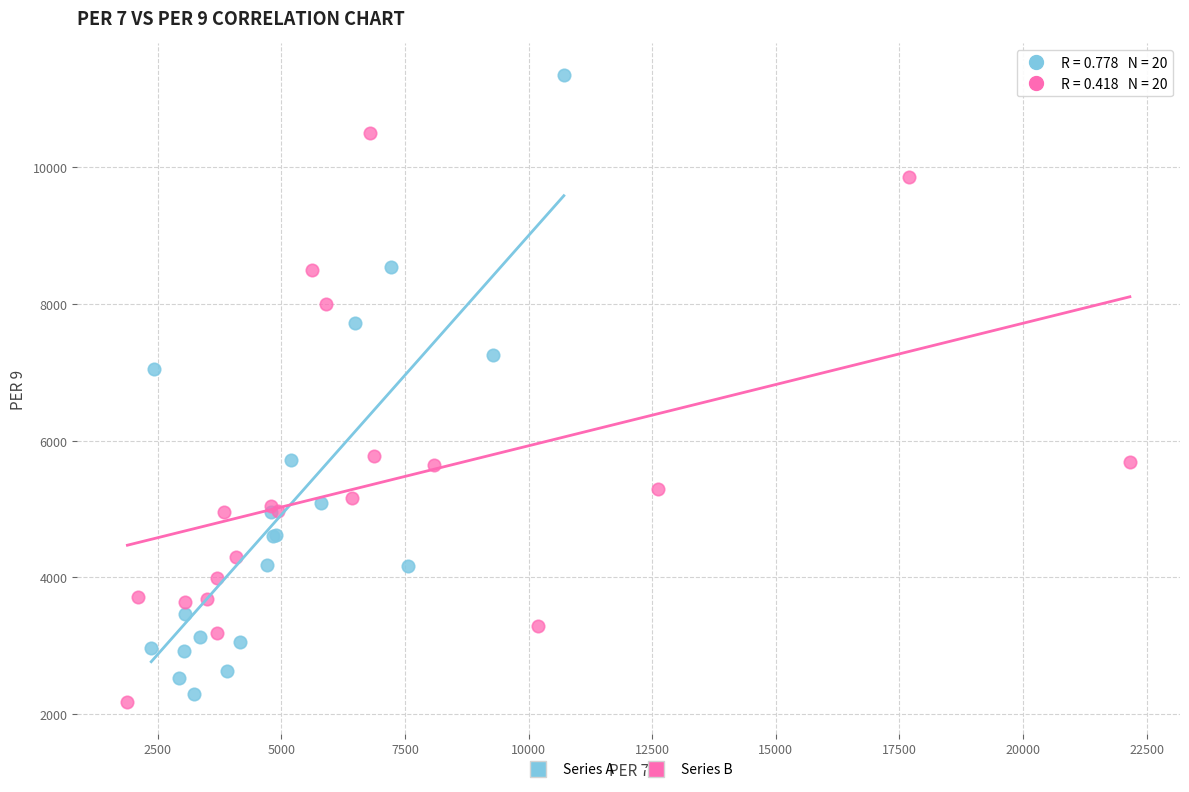

Which series has the widest spread of Y values?

Series A